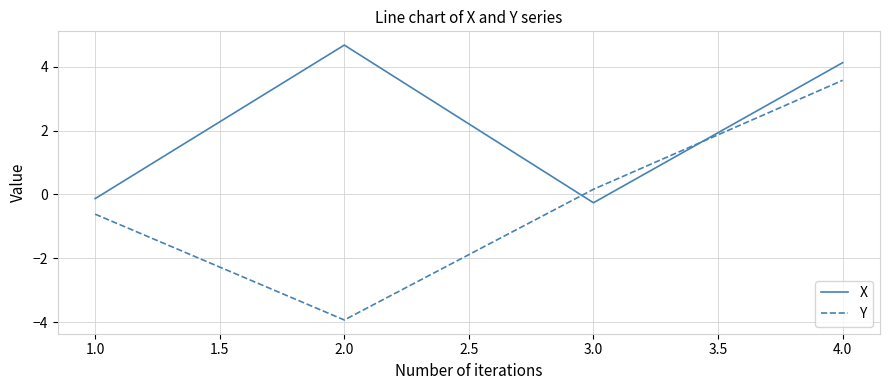

How many interior local valleys does the Y series have?

1